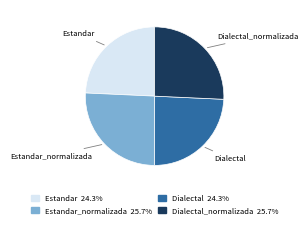

Is there a majority slice in this chart?

No